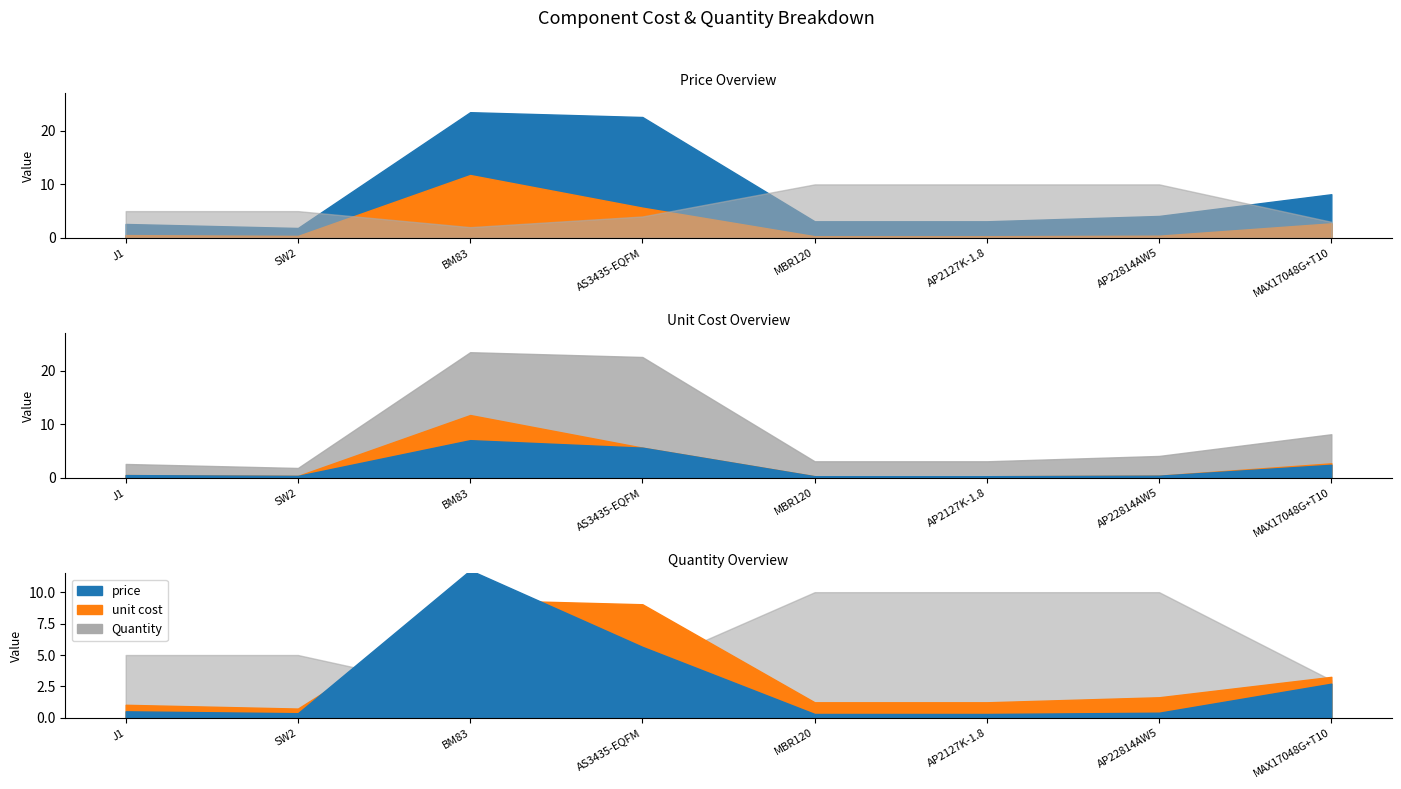

What is the highest value of the price series?

23.5